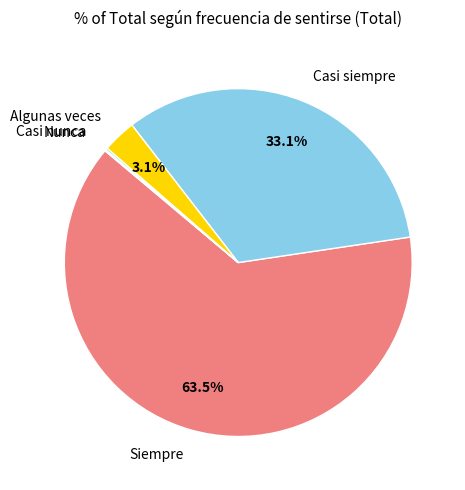

To the nearest percent, what is the difference between the largest and smallest slice percentages?

63%